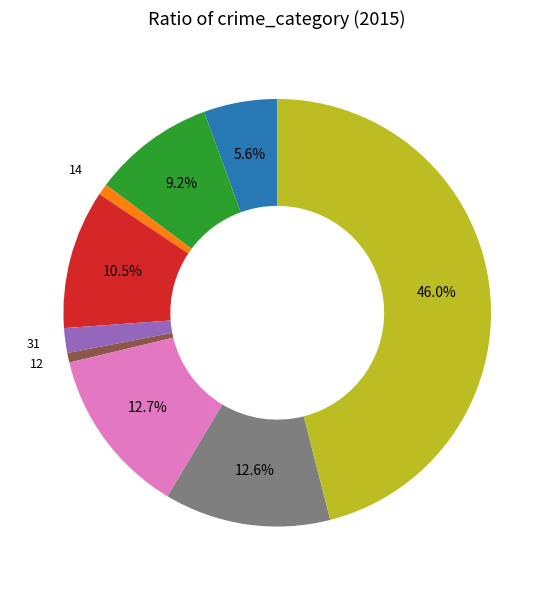

How many segments does this pie chart have?

9